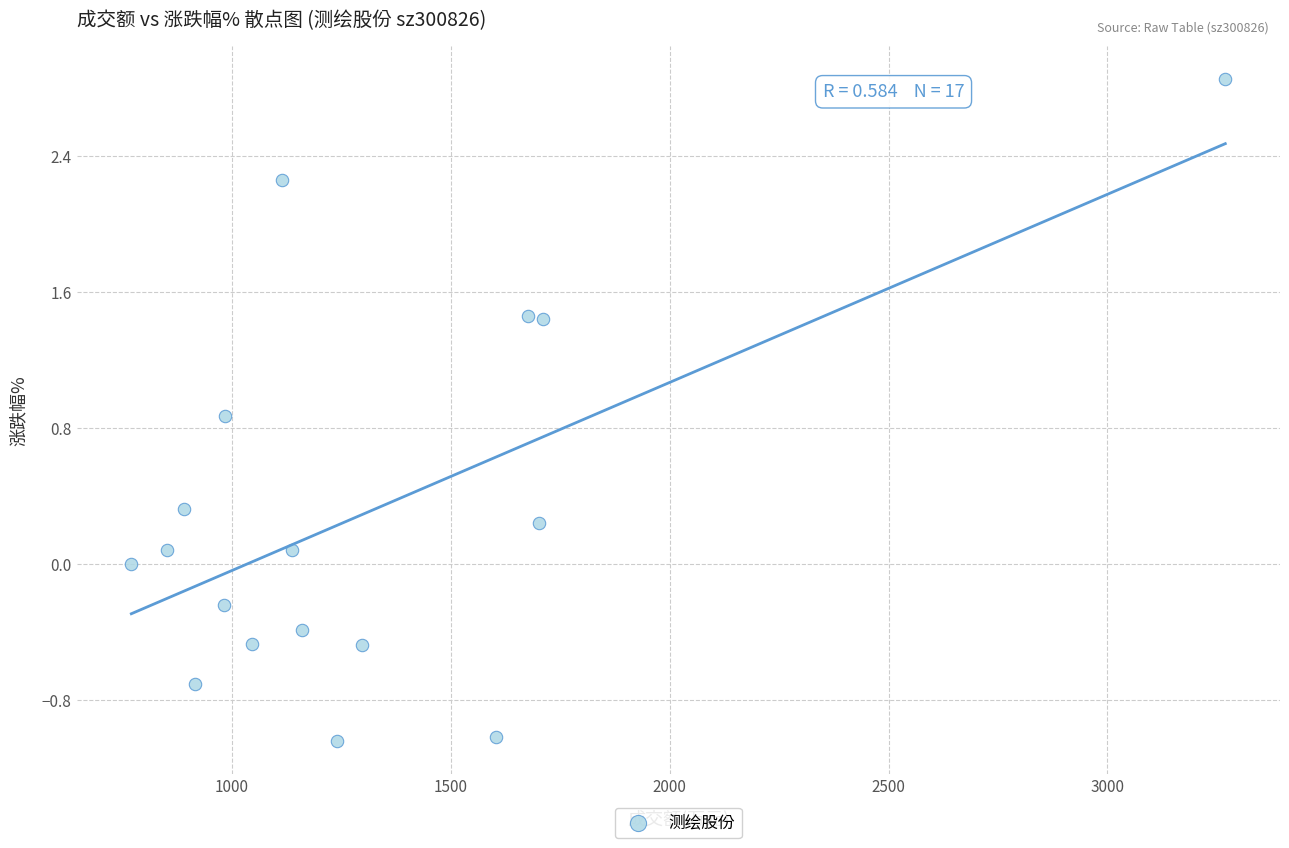

What is the range of X values (max minus min)?

2498.0